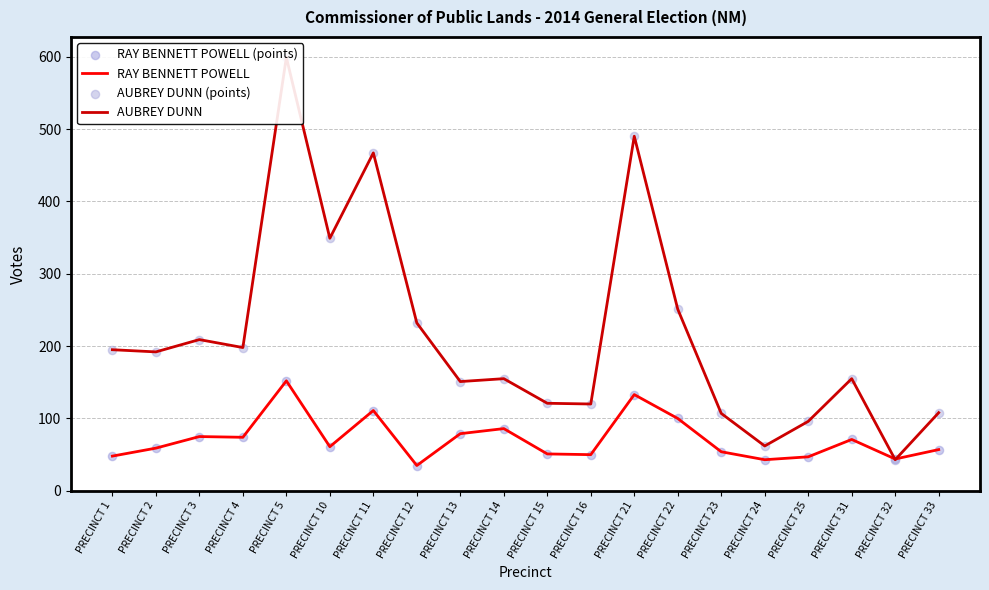

At how many categories does at least one series exceed 467?

2